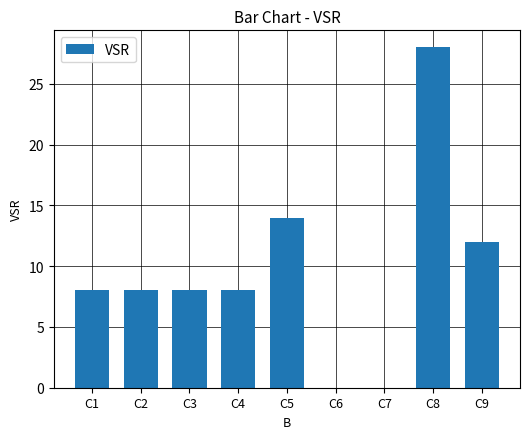

Reading left to right, transcribe all the data shown in this chart.

C1=8	C2=8	C3=8	C4=8	C5=14	C6=0	C7=0	C8=28	C9=12